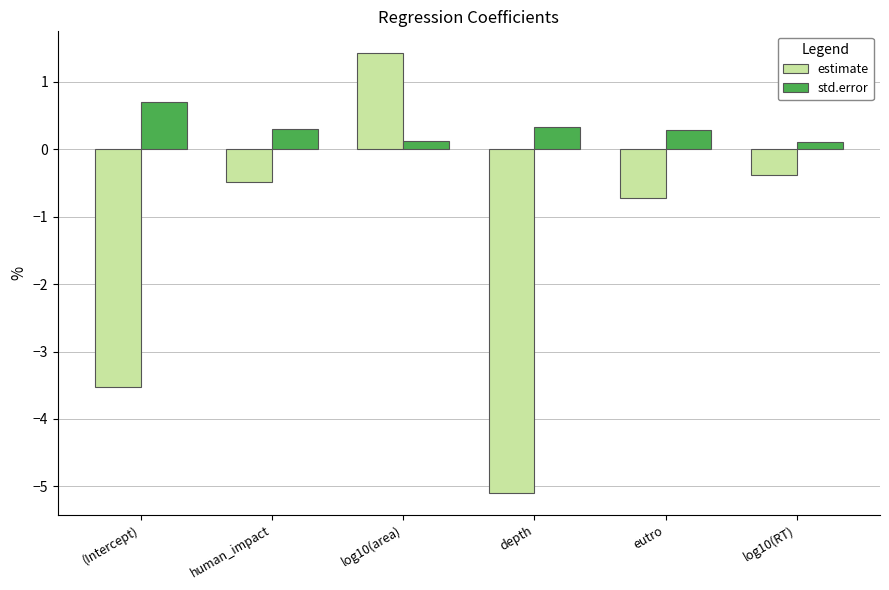

True or false: std.error has a value of 0.1 at depth.

False